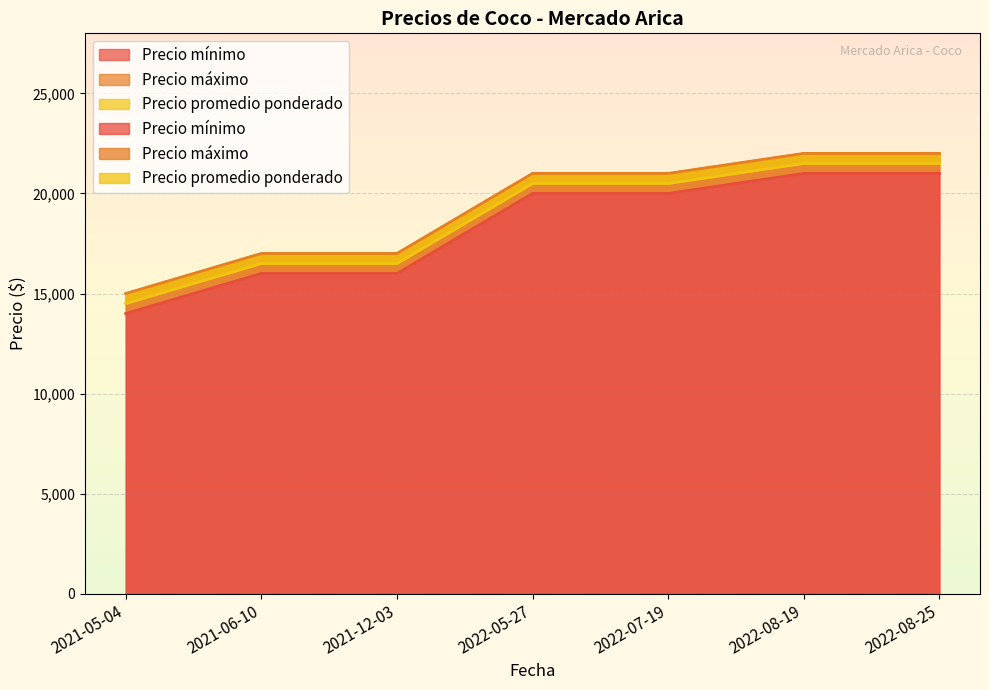

What are all the series names shown in the legend?

Precio mínimo, Precio máximo, Precio promedio ponderado